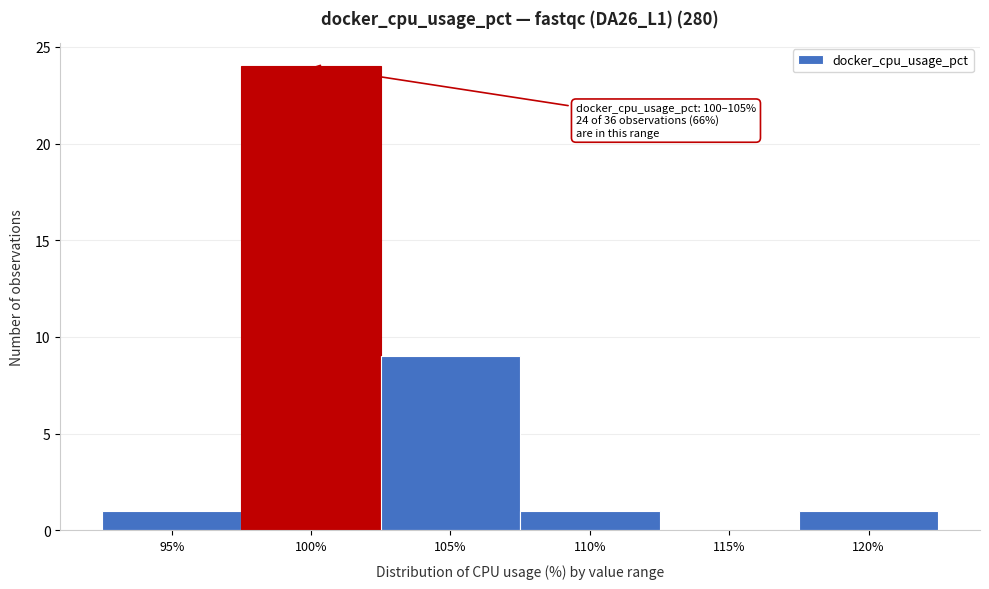

What is the maximum value shown in the chart?

24